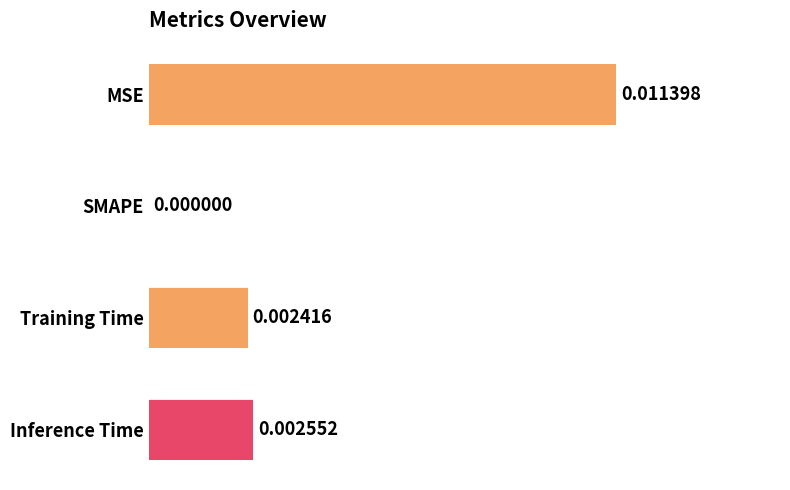

Count the values in the range 0 to 1.

4